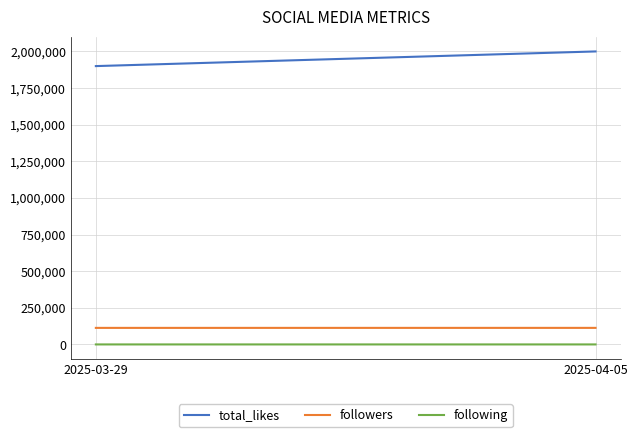

Count the followers values in the range 113000 to 113100.

2